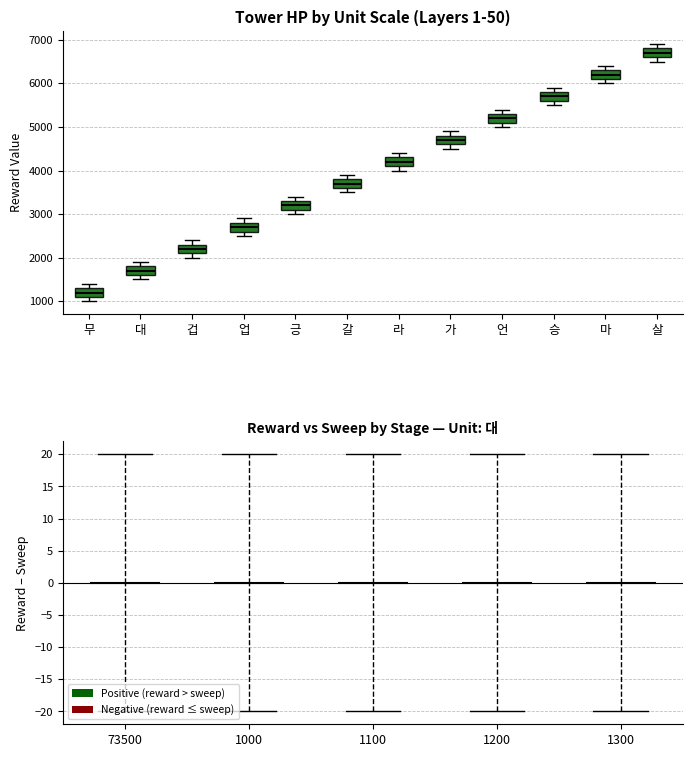

Reading left to right, transcribe this box plot: for each box, give where its median line is, the range the box spans, and where its two whiskers end, as read against the y-axis. The values are not printed on the chart, so give them approximately, as read against the axis.

무: median 1200, box 1100 to 1300, whiskers 1000 to 1400
대: median 1700, box 1600 to 1800, whiskers 1500 to 1900
겁: median 2200, box 2100 to 2300, whiskers 2000 to 2400
업: median 2700, box 2600 to 2800, whiskers 2500 to 2900
긍: median 3200, box 3100 to 3300, whiskers 3000 to 3400
갈: median 3700, box 3600 to 3800, whiskers 3500 to 3900
라: median 4200, box 4100 to 4300, whiskers 4000 to 4400
가: median 4700, box 4600 to 4800, whiskers 4500 to 4900
언: median 5200, box 5100 to 5300, whiskers 5000 to 5400
승: median 5700, box 5600 to 5800, whiskers 5500 to 5900
마: median 6200, box 6100 to 6300, whiskers 6000 to 6400
살: median 6700, box 6600 to 6800, whiskers 6500 to 6900